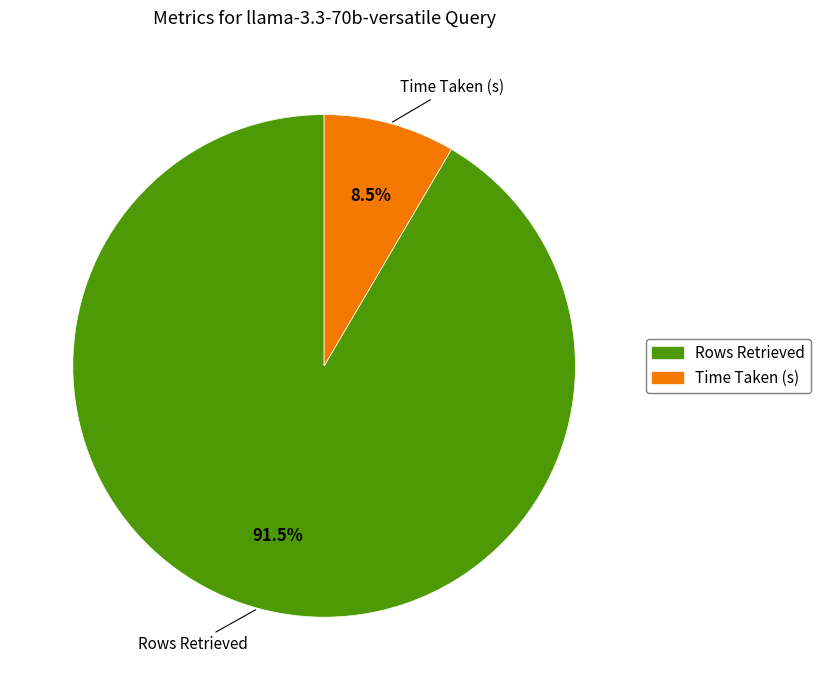

Does any single category account for the majority?

Yes